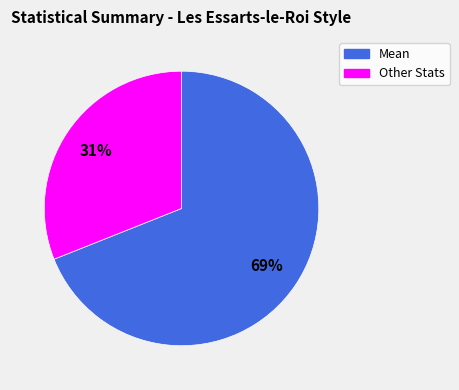

Count the number of slices in the pie.

2